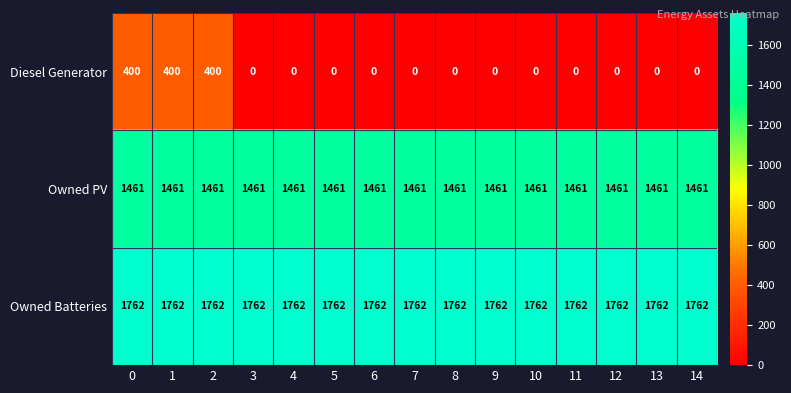

Which series has the widest spread of values?

Diesel Generator